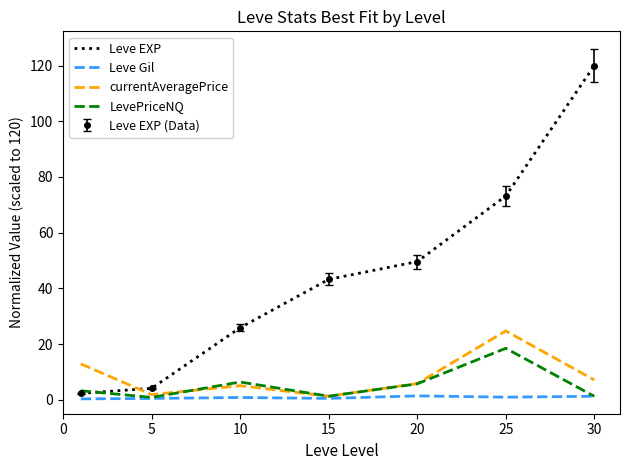

What is the value of the currentAveragePrice point at the 3rd from the left?

5.1